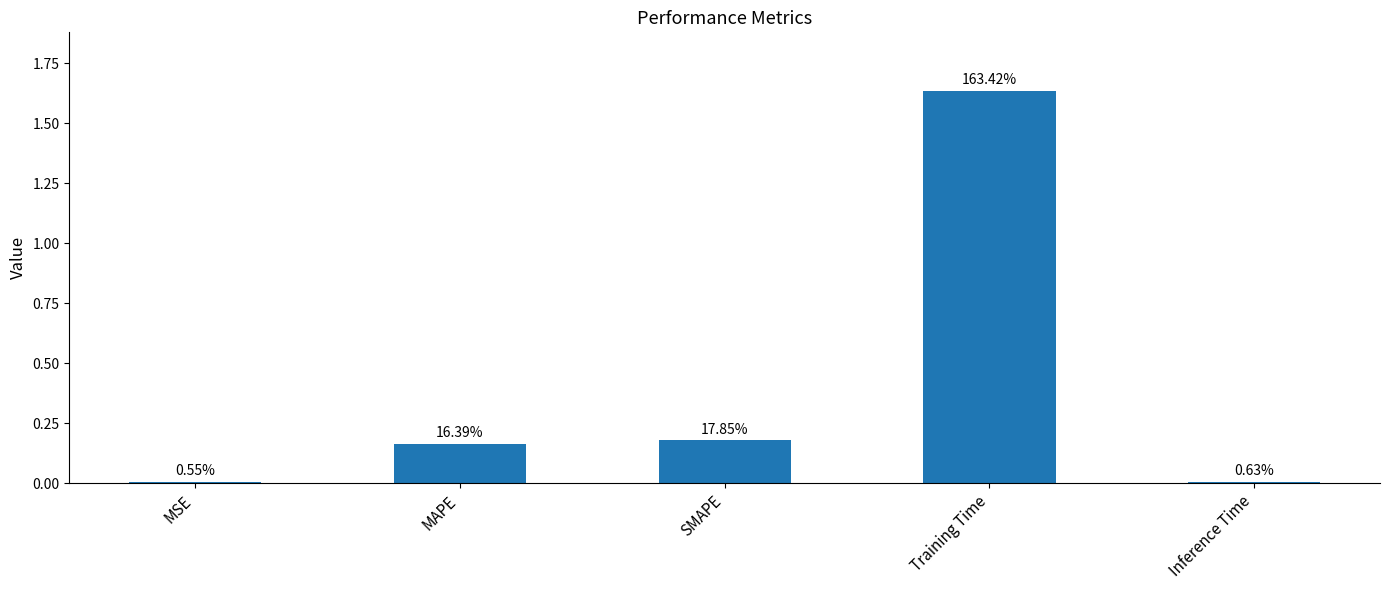

Reading left to right, list all the values displayed in this chart.

MSE=0.0	MAPE=0.2	SMAPE=0.2	Training Time=1.6	Inference Time=0.0